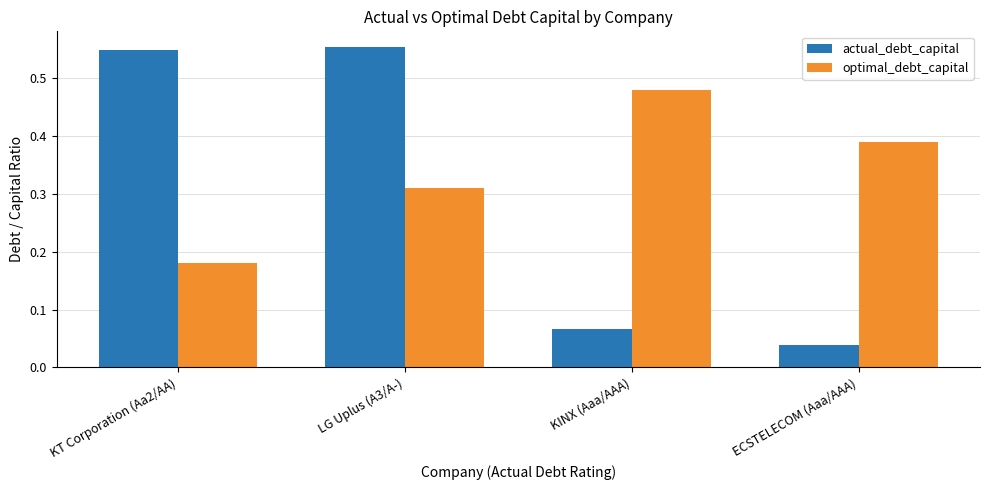

Is it true that actual_debt_capital equals 0.3 at LG Uplus (A3/A-)?

False